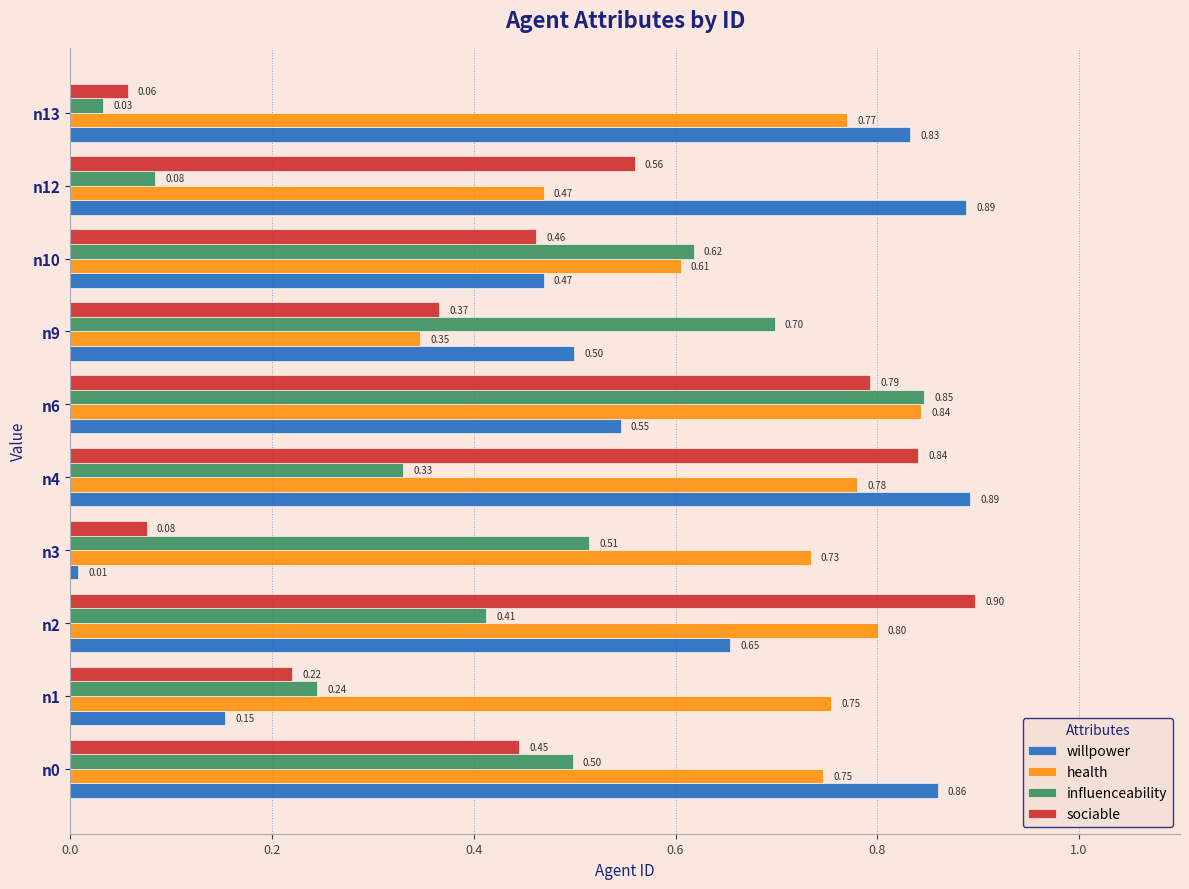

What is the sum of all willpower values?

5.8